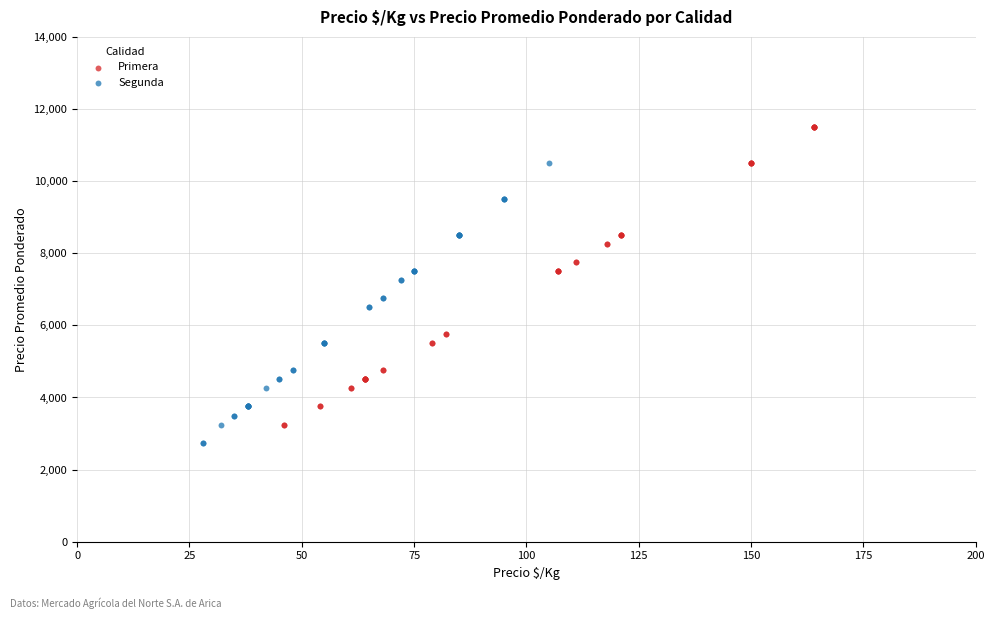

Which series reaches the maximum Y coordinate?

Primera